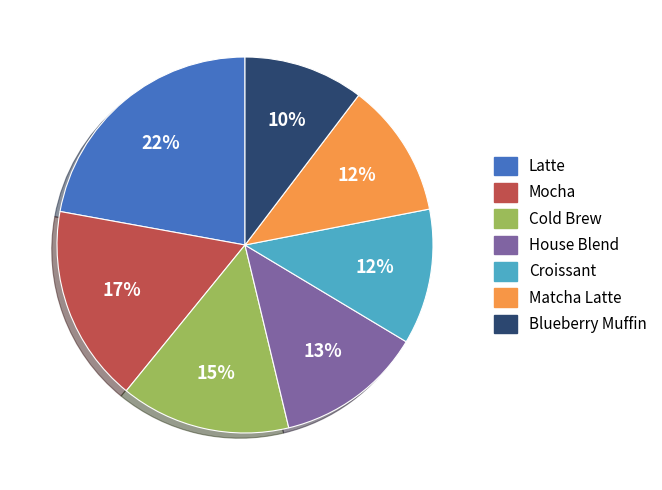

The Mocha slice represents 17% of the pie. True or false?

True